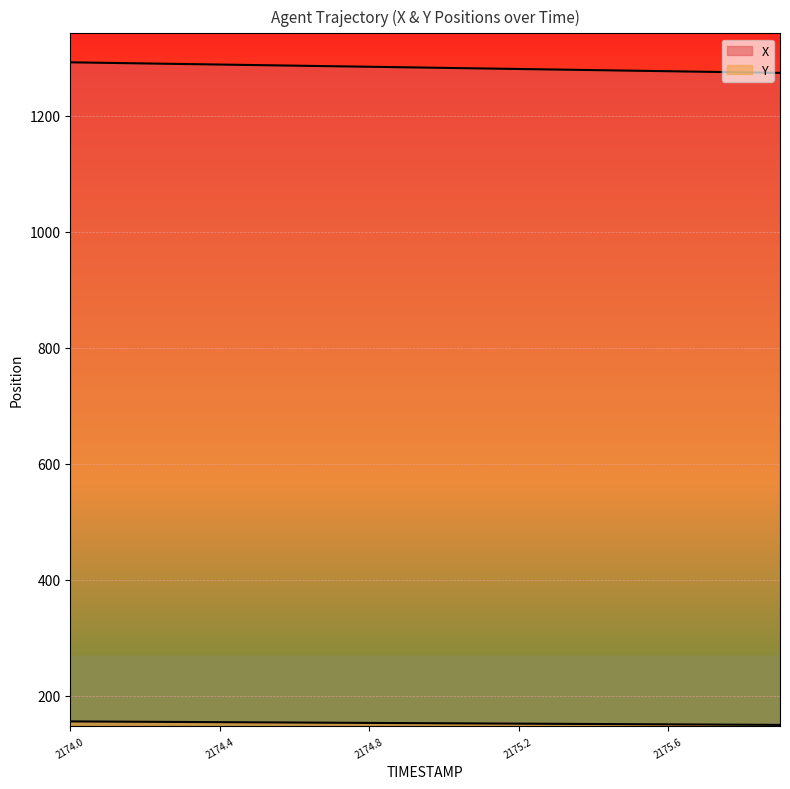

What position from the left is 2175.2?

13